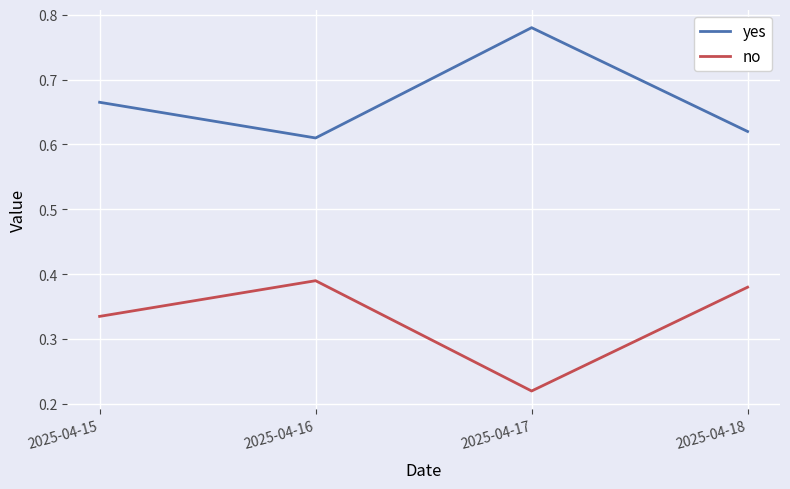

Count the number of categories in the chart.

4